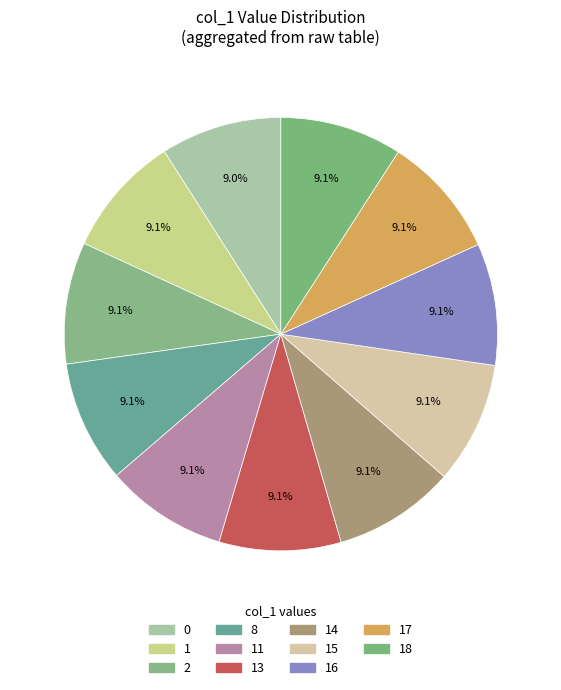

How many slices are in this pie chart?

11